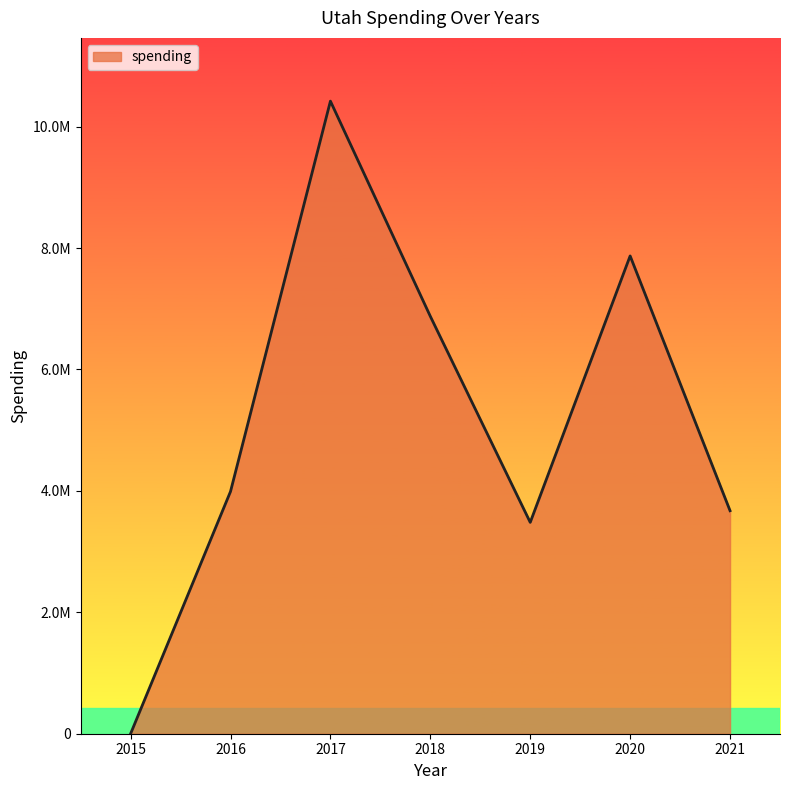

What is the greatest value displayed?

10420562